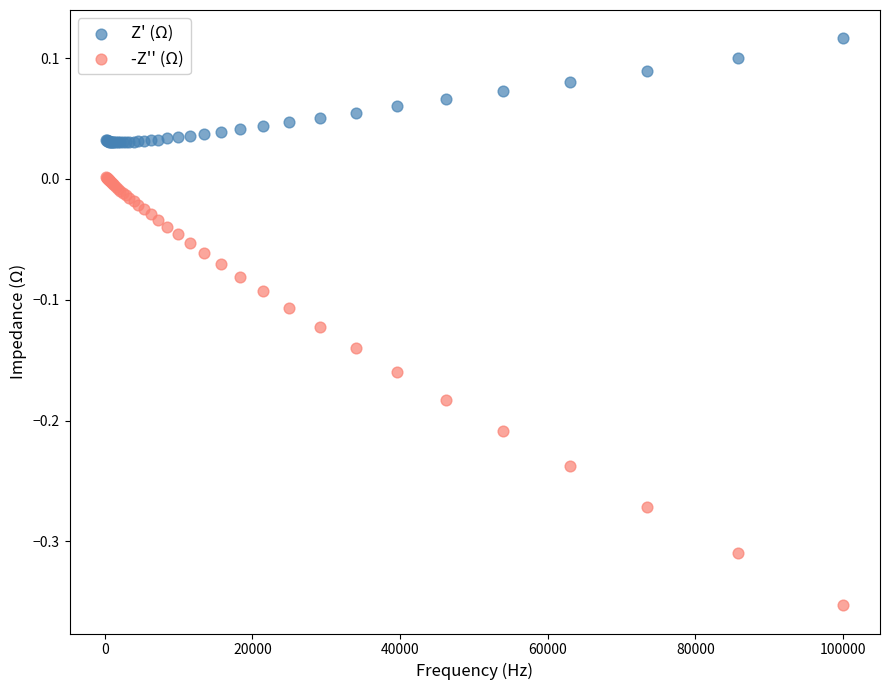

Which series reaches the minimum Y coordinate?

-Z'' (Ω)